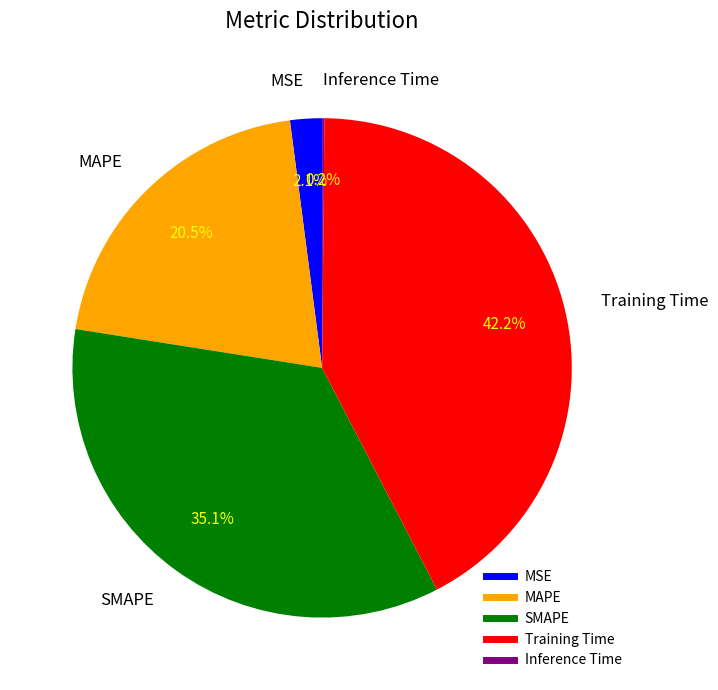

Between SMAPE and MAPE, which is larger?

SMAPE